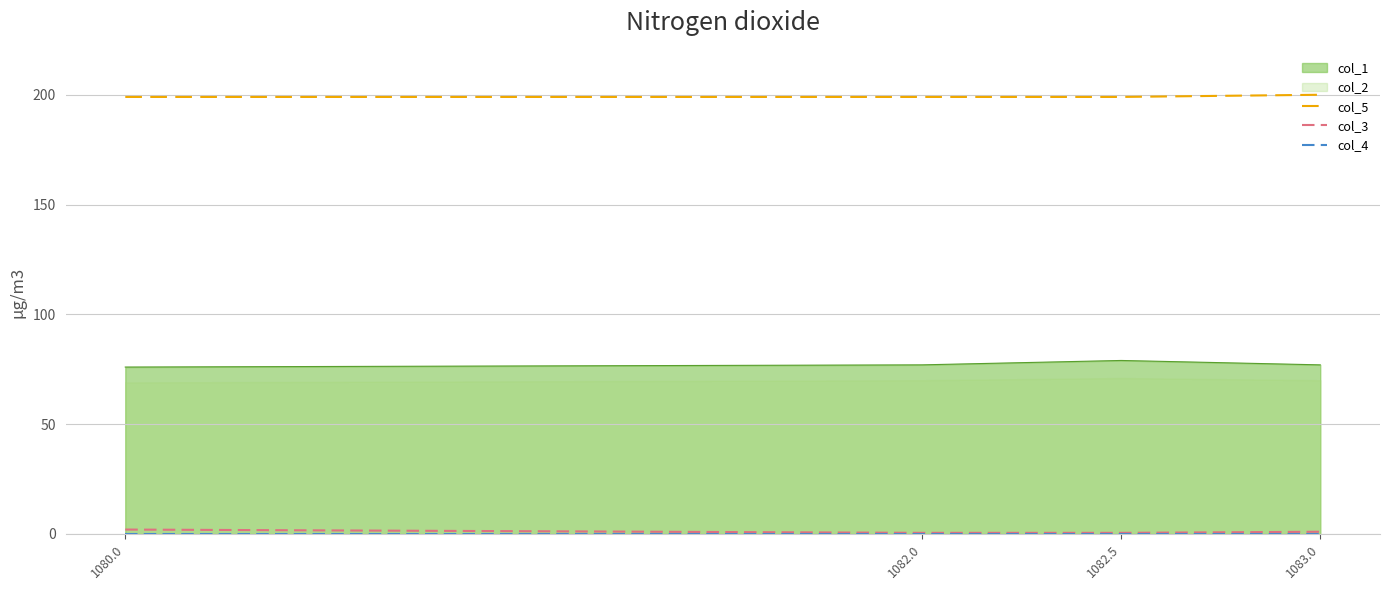

What is the lowest value of the col_5 series?

199.0